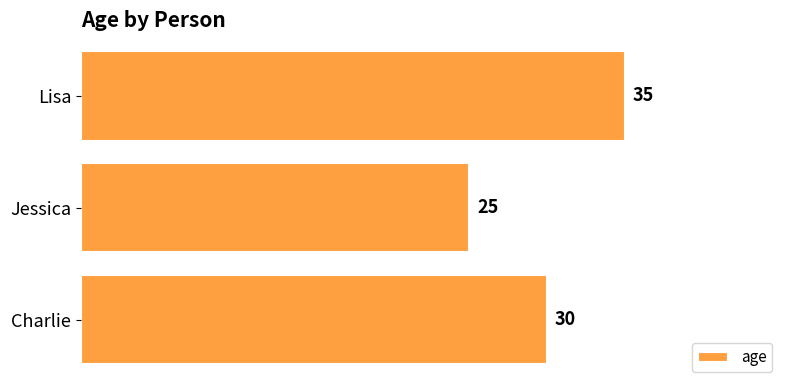

Reading top to bottom, transcribe all the data shown in this chart.

35	25	30